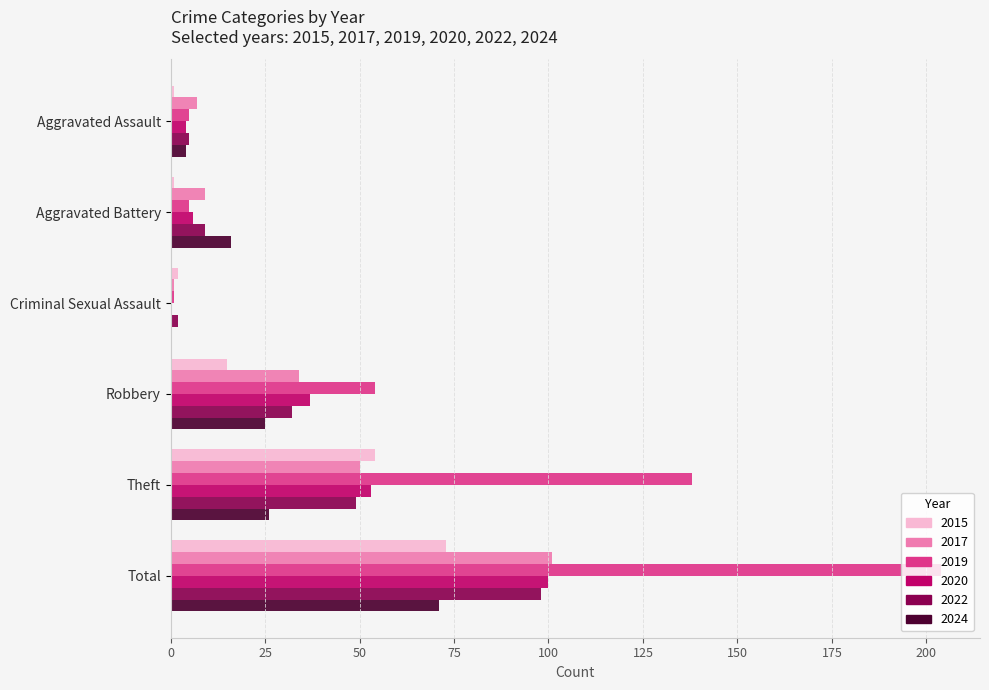

Which series has the largest total across all categories?

2019